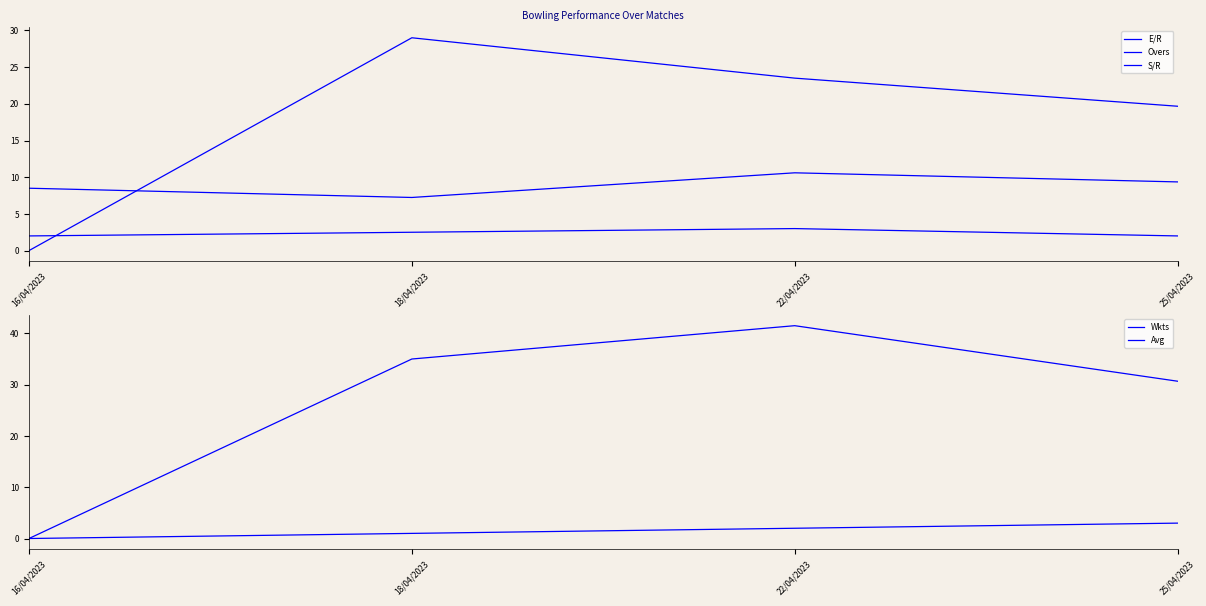

Rank the series by their maximum value, from lowest to highest.

Overs, Wkts, E/R, S/R, Avg